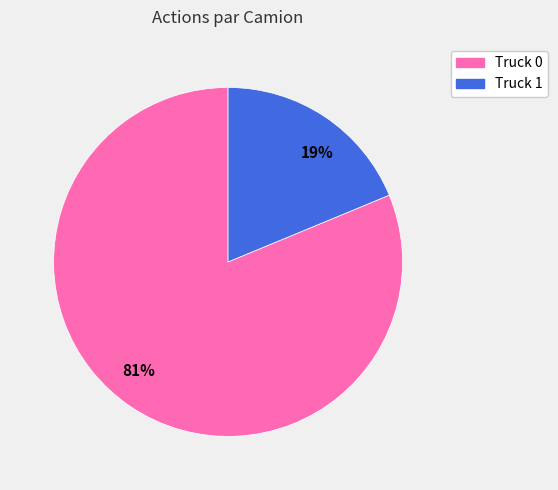

Which category has the biggest portion of the pie?

81%